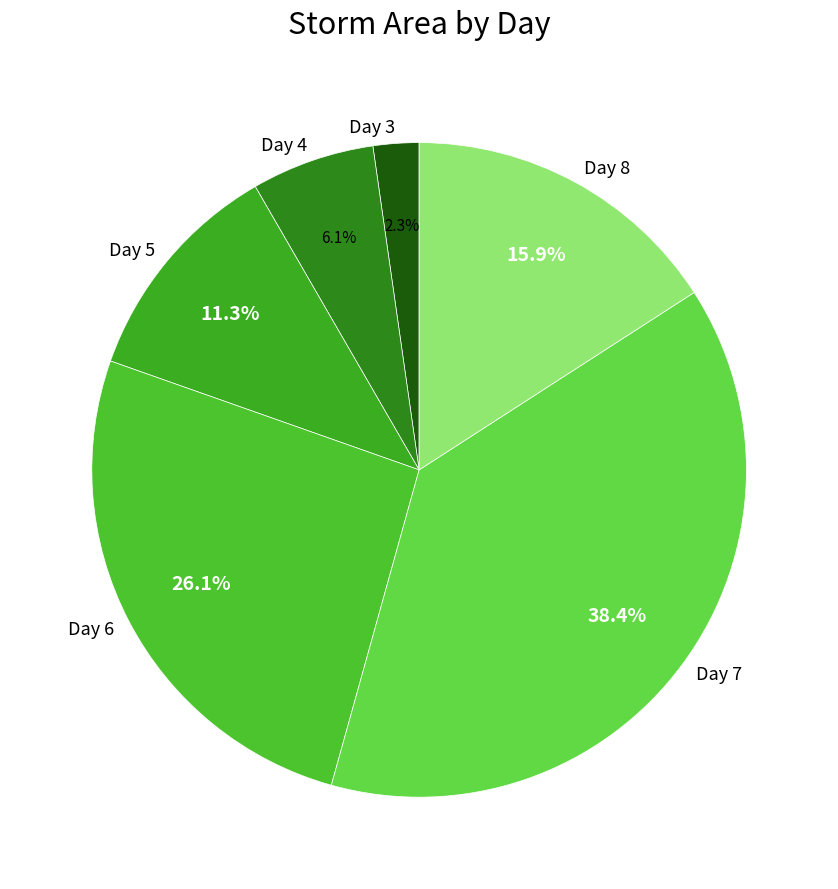

Count the number of slices in the pie.

6